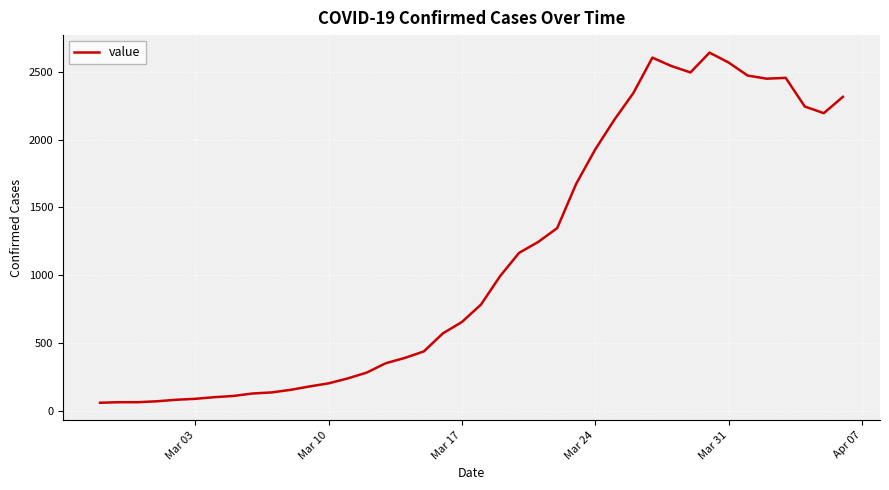

What is the difference between the maximum and minimum values?

2579